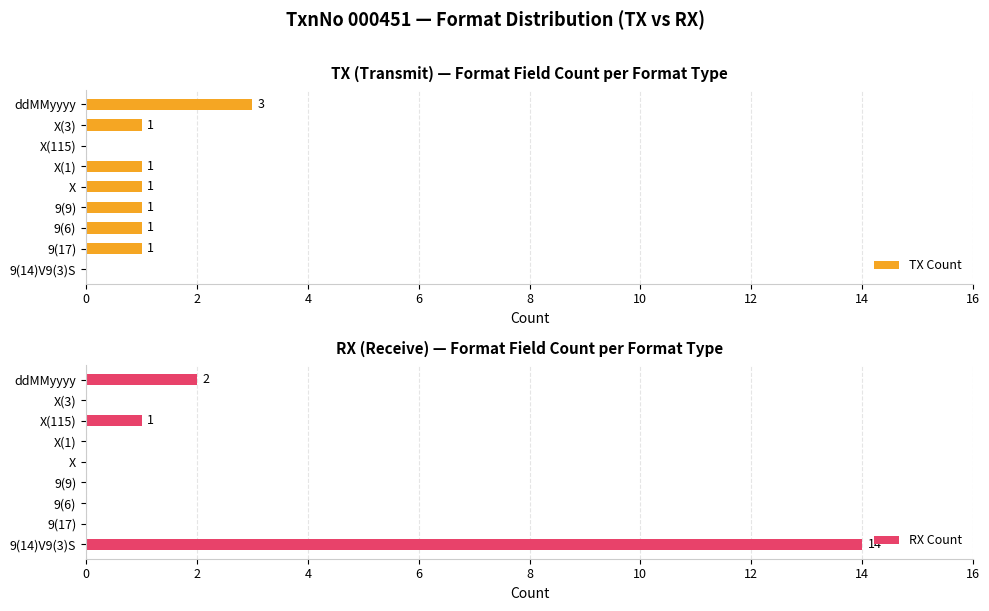

The value of TX Count at 9(14)V9(3)S is 0. True or false?

True